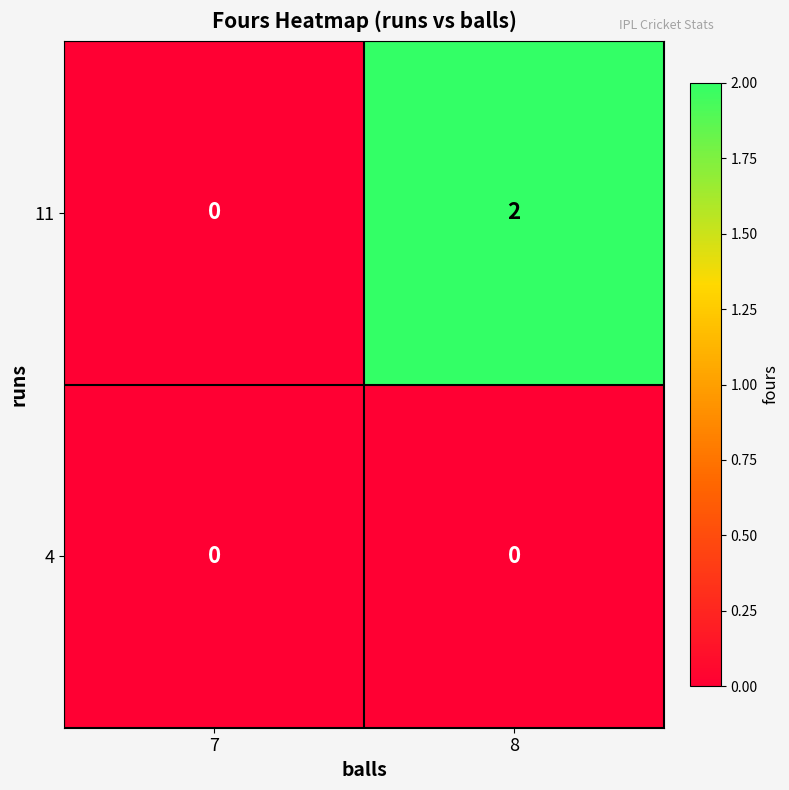

List the series in order of their peak value, highest first.

11, 4